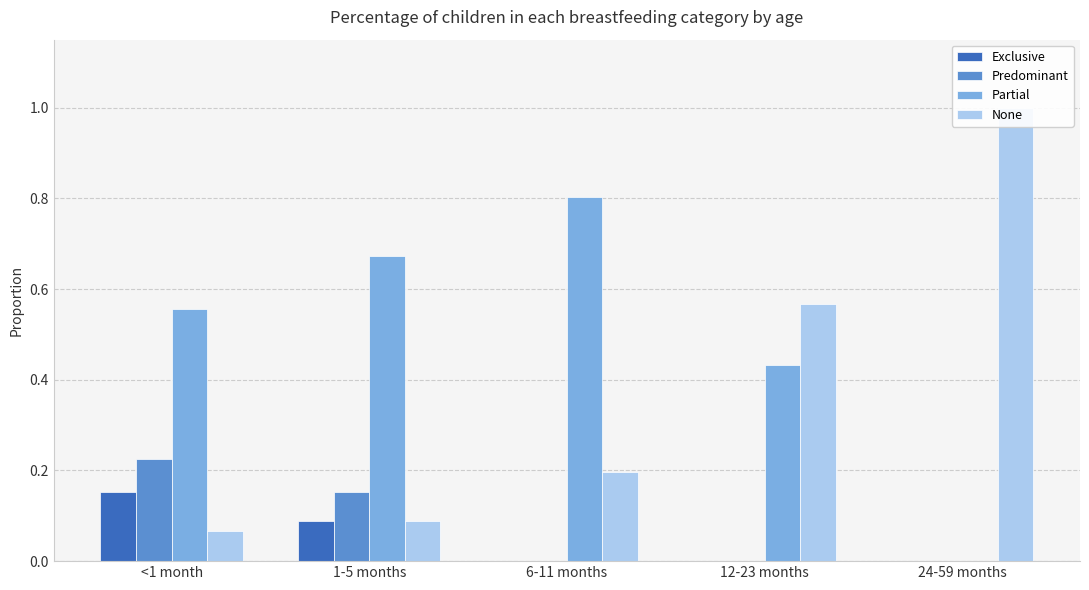

At how many categories does at least one series exceed 0?

5